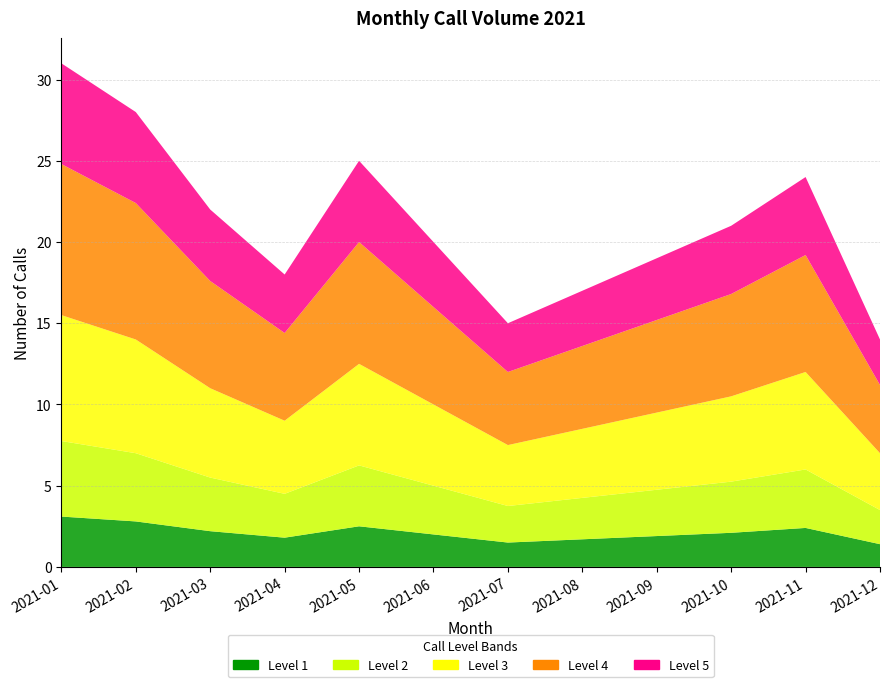

What is the greatest value displayed?

31